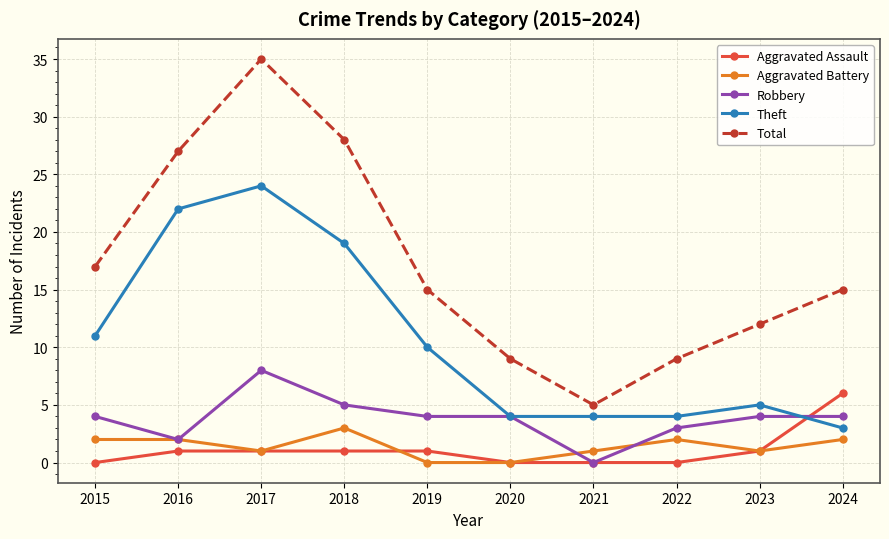

At which category does Aggravated Battery reach its first local valley?

2017